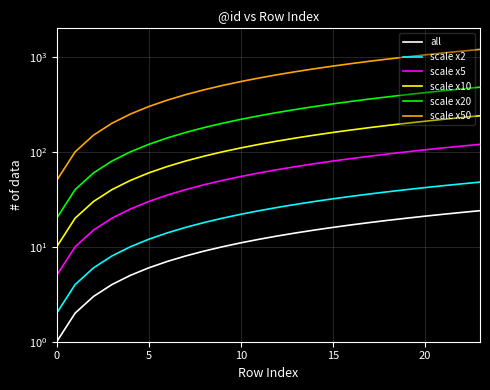

What are all the series names shown in the legend?

all, scale x2, scale x5, scale x10, scale x20, scale x50